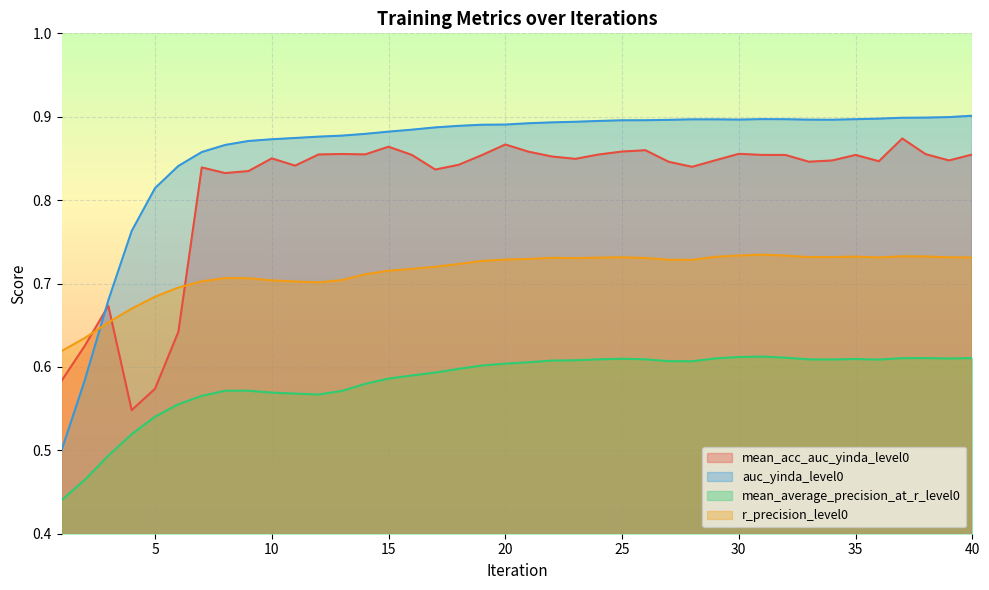

Reading right to left, extract all data points from this chart.

mean_acc_auc_yinda_level0: 40=0.9	39=0.8	38=0.9	37=0.9	36=0.8	35=0.9	34=0.8	33=0.8	32=0.9	31=0.9	30=0.9	29=0.8	28=0.8	27=0.8	26=0.9	25=0.9	24=0.9	23=0.8	22=0.9	21=0.9	20=0.9	19=0.9	18=0.8	17=0.8	16=0.9	15=0.9	14=0.9	13=0.9	12=0.9	11=0.8	10=0.9	9=0.8	8=0.8	7=0.8	6=0.6	5=0.6	4=0.5	3=0.7	2=0.6	1=0.6
auc_yinda_level0: 40=0.9	39=0.9	38=0.9	37=0.9	36=0.9	35=0.9	34=0.9	33=0.9	32=0.9	31=0.9	30=0.9	29=0.9	28=0.9	27=0.9	26=0.9	25=0.9	24=0.9	23=0.9	22=0.9	21=0.9	20=0.9	19=0.9	18=0.9	17=0.9	16=0.9	15=0.9	14=0.9	13=0.9	12=0.9	11=0.9	10=0.9	9=0.9	8=0.9	7=0.9	6=0.8	5=0.8	4=0.8	3=0.7	2=0.6	1=0.5
mean_average_precision_at_r_level0: 40=0.6	39=0.6	38=0.6	37=0.6	36=0.6	35=0.6	34=0.6	33=0.6	32=0.6	31=0.6	30=0.6	29=0.6	28=0.6	27=0.6	26=0.6	25=0.6	24=0.6	23=0.6	22=0.6	21=0.6	20=0.6	19=0.6	18=0.6	17=0.6	16=0.6	15=0.6	14=0.6	13=0.6	12=0.6	11=0.6	10=0.6	9=0.6	8=0.6	7=0.6	6=0.6	5=0.5	4=0.5	3=0.5	2=0.5	1=0.4
r_precision_level0: 40=0.7	39=0.7	38=0.7	37=0.7	36=0.7	35=0.7	34=0.7	33=0.7	32=0.7	31=0.7	30=0.7	29=0.7	28=0.7	27=0.7	26=0.7	25=0.7	24=0.7	23=0.7	22=0.7	21=0.7	20=0.7	19=0.7	18=0.7	17=0.7	16=0.7	15=0.7	14=0.7	13=0.7	12=0.7	11=0.7	10=0.7	9=0.7	8=0.7	7=0.7	6=0.7	5=0.7	4=0.7	3=0.7	2=0.6	1=0.6